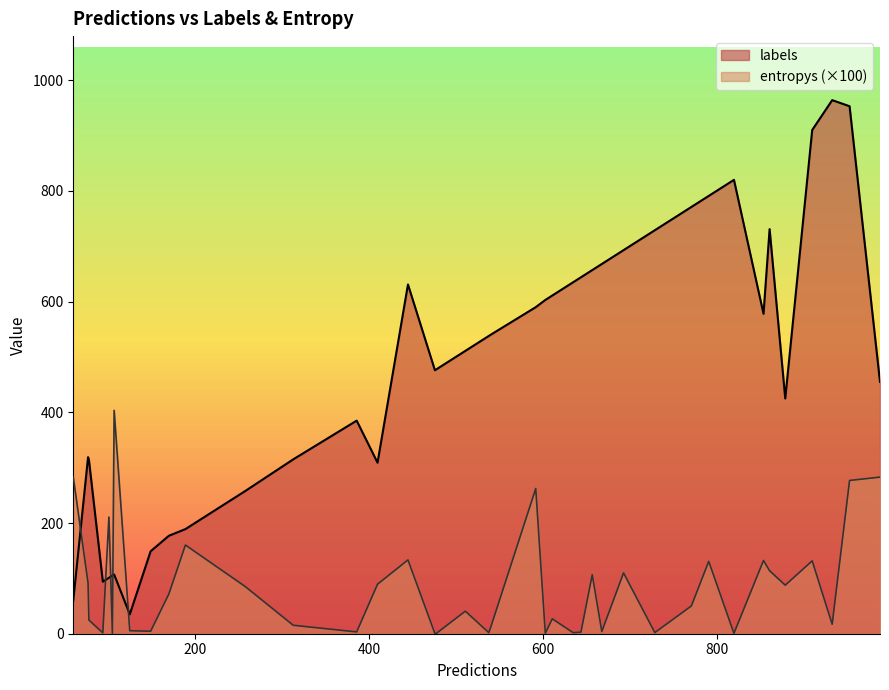

At 18, list the series in order from largest to smallest.

labels, entropys